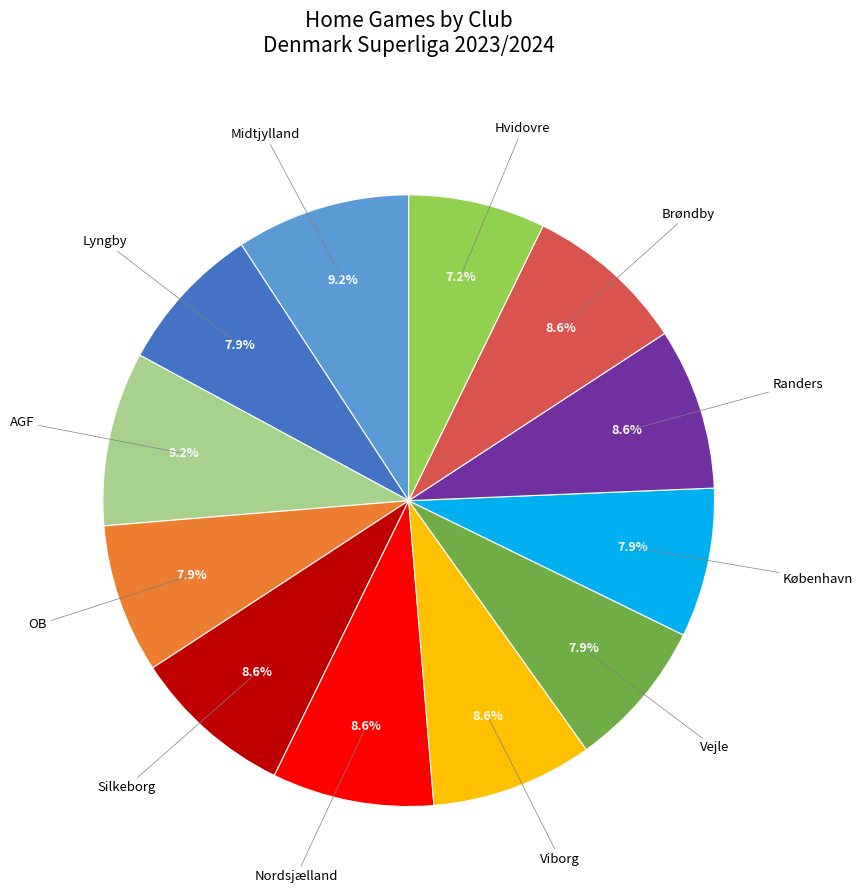

How many slices are in this pie chart?

12